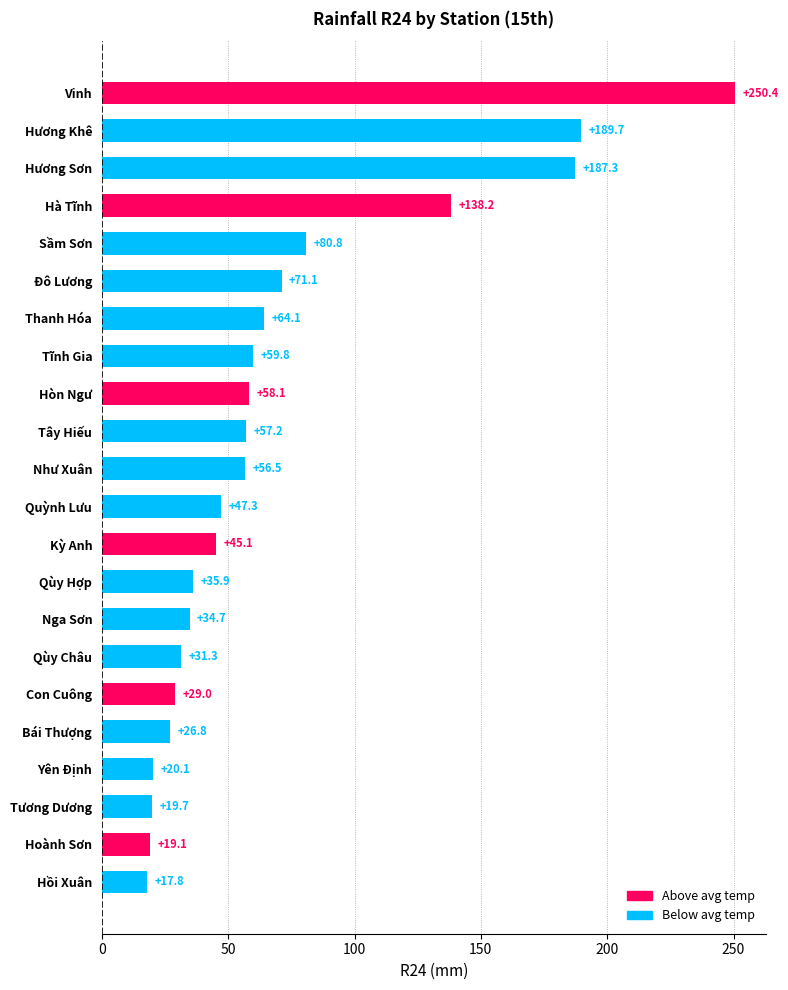

Is it true that the value at Hoành Sơn is 34.3?

False